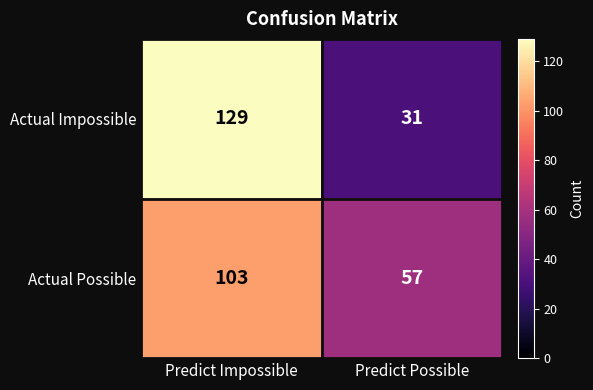

At which category is the sum across all series the highest?

Predict Impossible